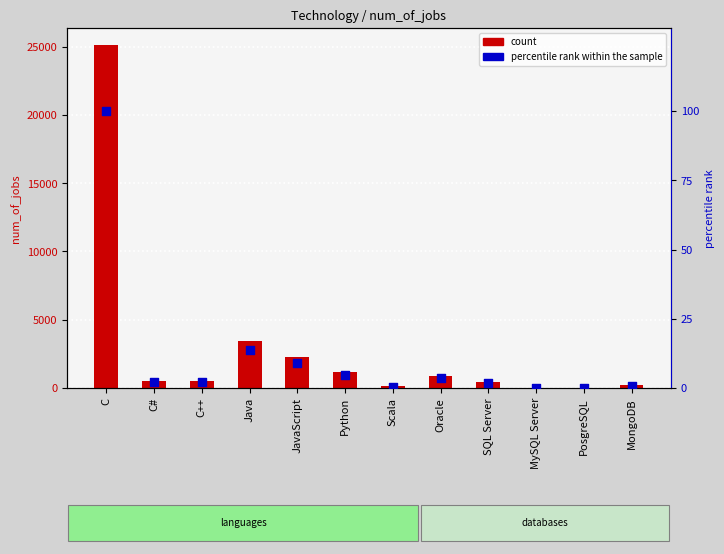

What is the total value across all series at JavaScript?

2257.0